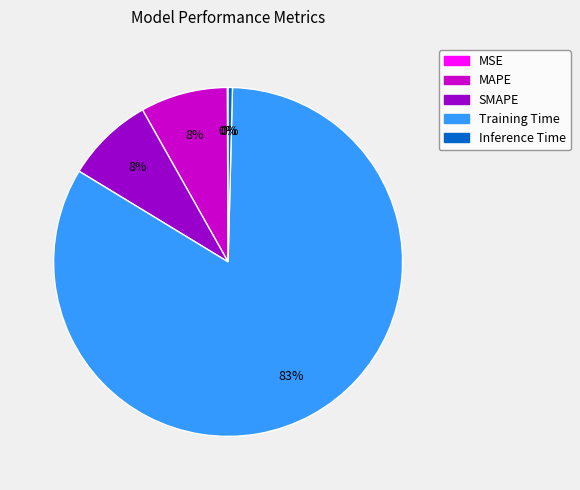

Is there a majority slice in this chart?

Yes